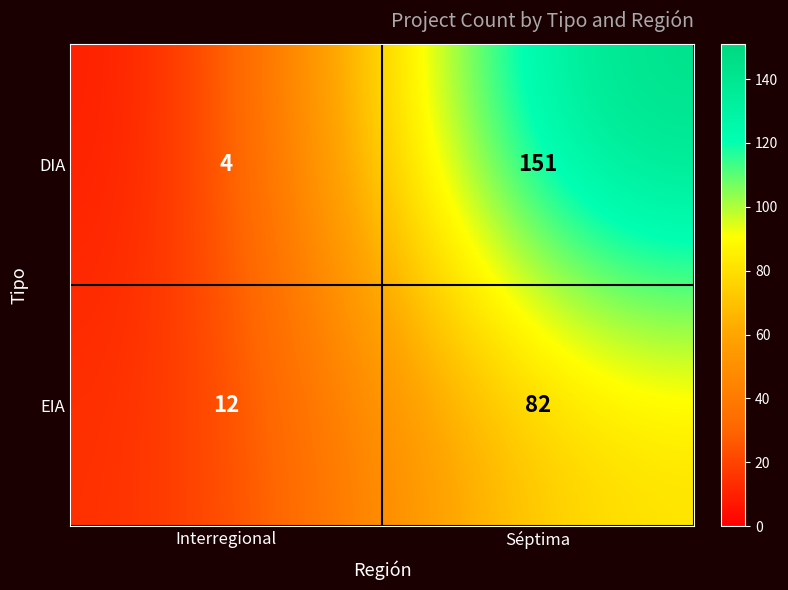

Reading left to right, what are all the values shown in this chart?

DIA: Interregional=4	Séptima=151
EIA: Interregional=12	Séptima=82